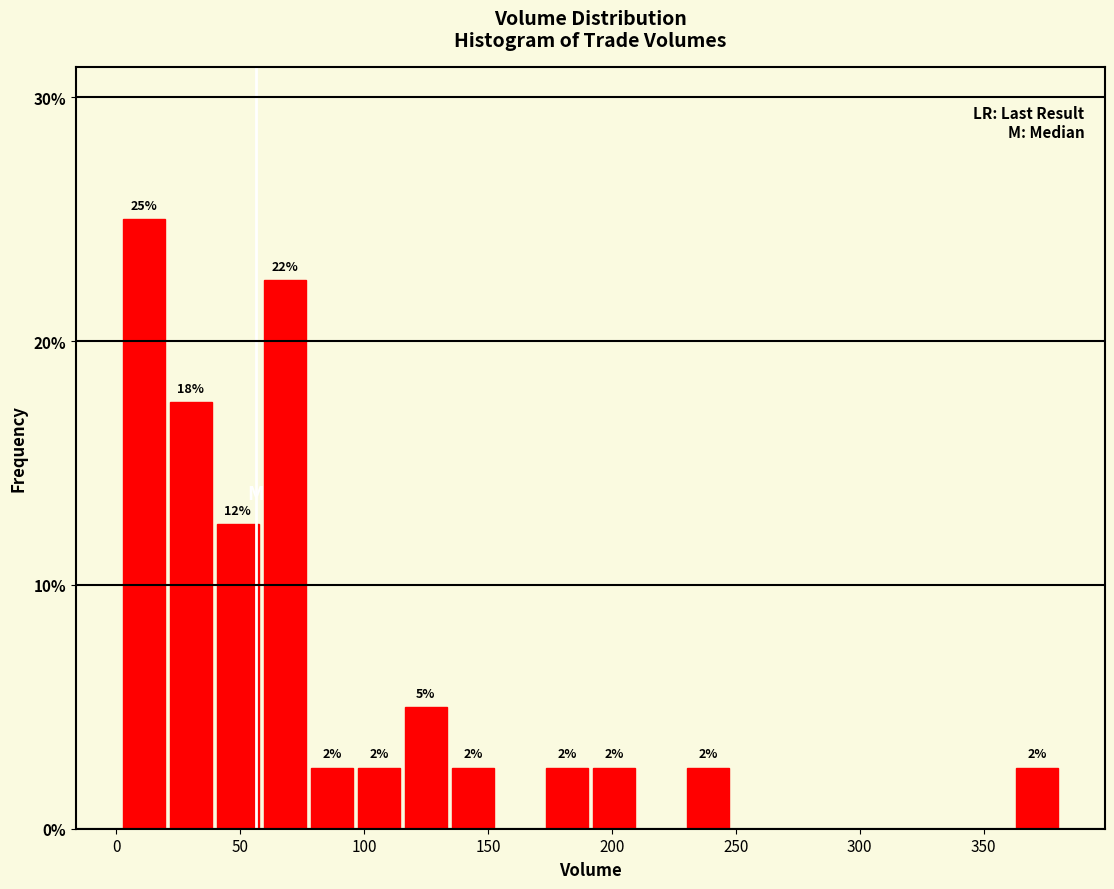

Read against the x-axis, roughly where is the centre of the tallest bar?

10